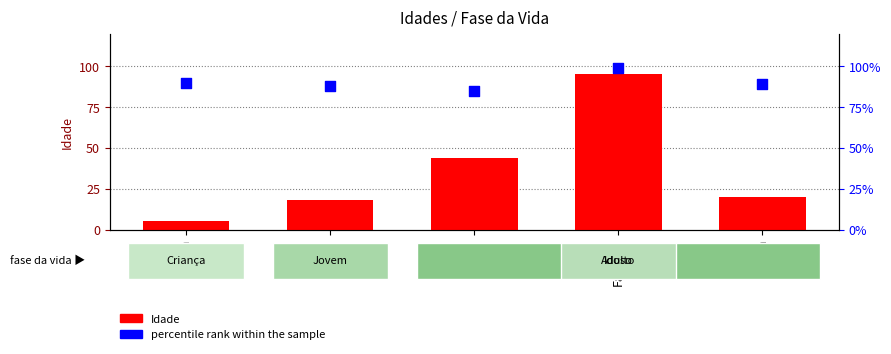

Which series has the largest Y range (max minus min)?

Idade